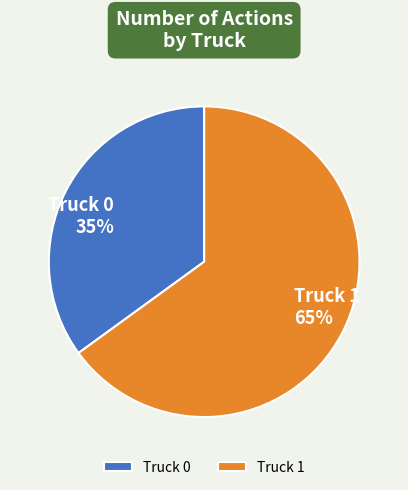

Which category has the smallest portion of the pie?

Truck 0